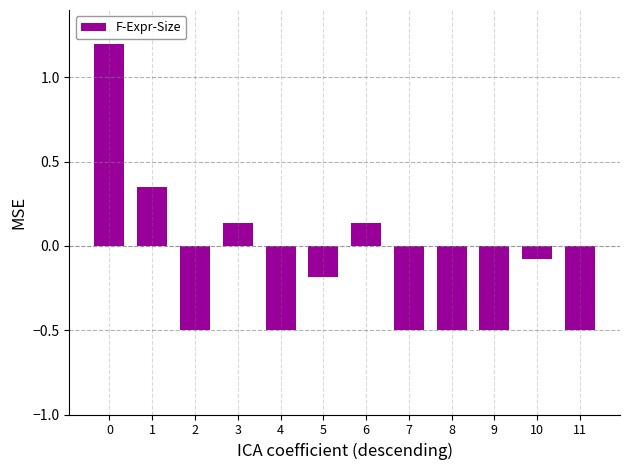

What is the difference between the values at 2 and 0?

1.7